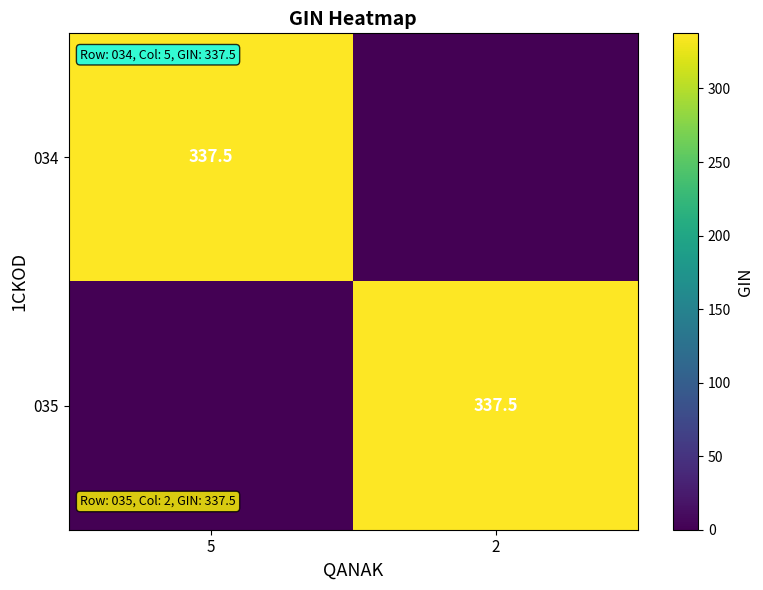

The 035 series shows 337.5 at 2. True or false?

True